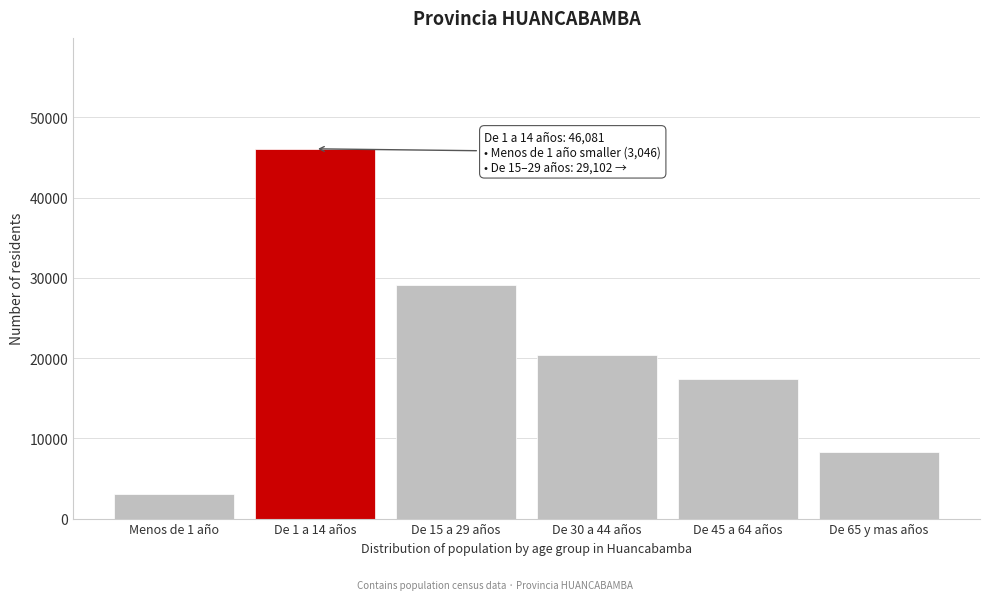

Reading right to left, transcribe all the data shown in this chart.

8340	17358	20371	29102	46081	3046